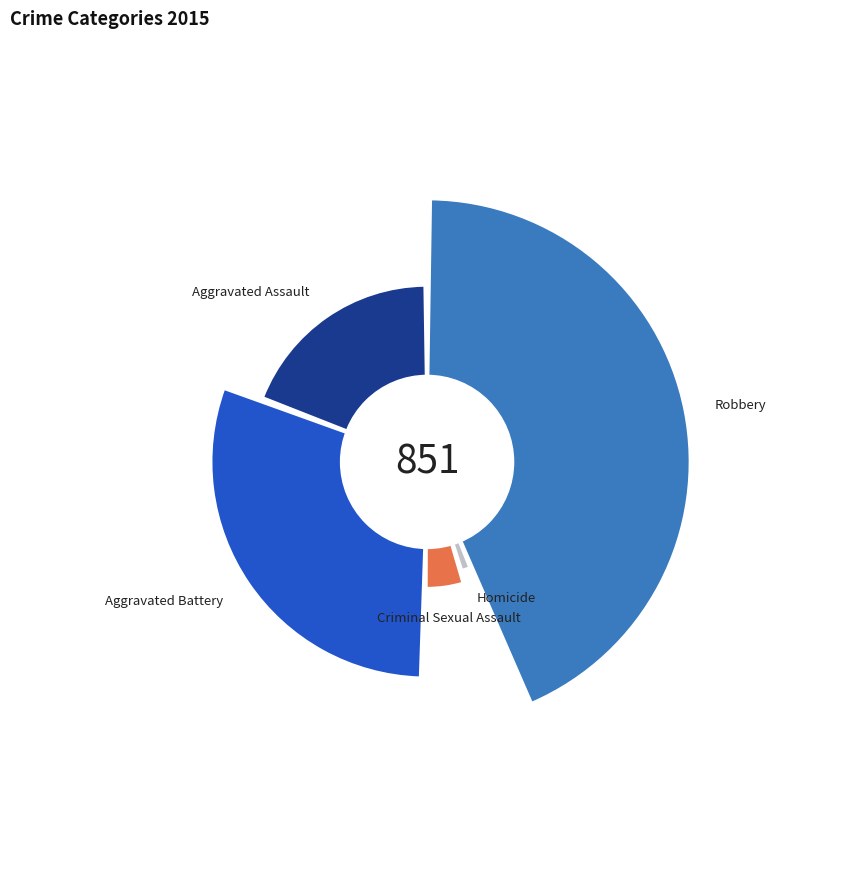

Is it true that Robbery is 44% of the pie?

True